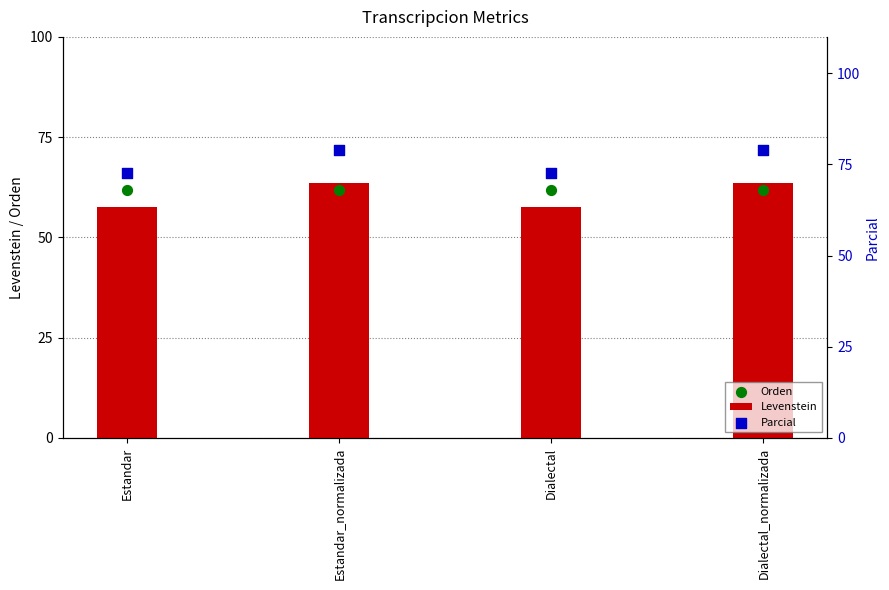

Is the value of Parcial at Estandar_normalizada greater than the value of Levenstein at Estandar?

Yes